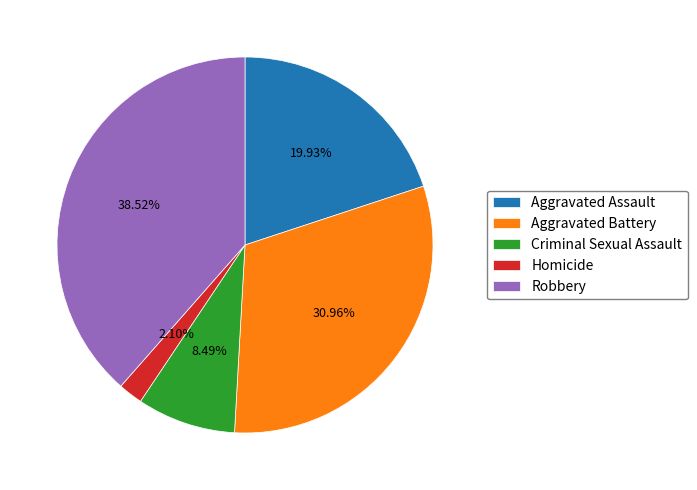

How many segments does this pie chart have?

5